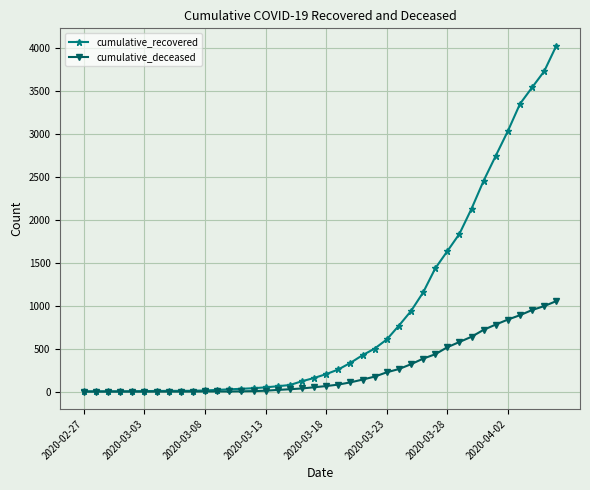

What is the greatest value displayed?

4027